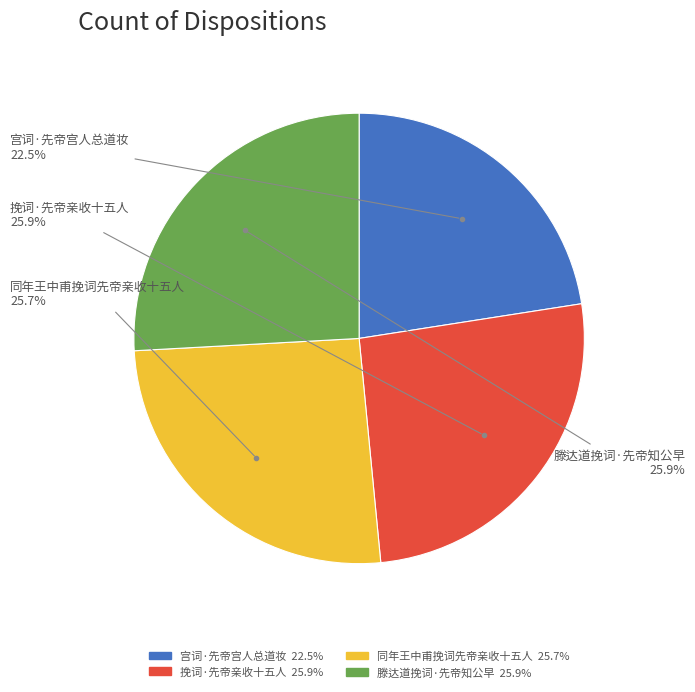

What is the ratio of the value at 同年王中甫挽词先帝亲收十五人 to the value at 宫词·先帝宫人总道妆?

1.1